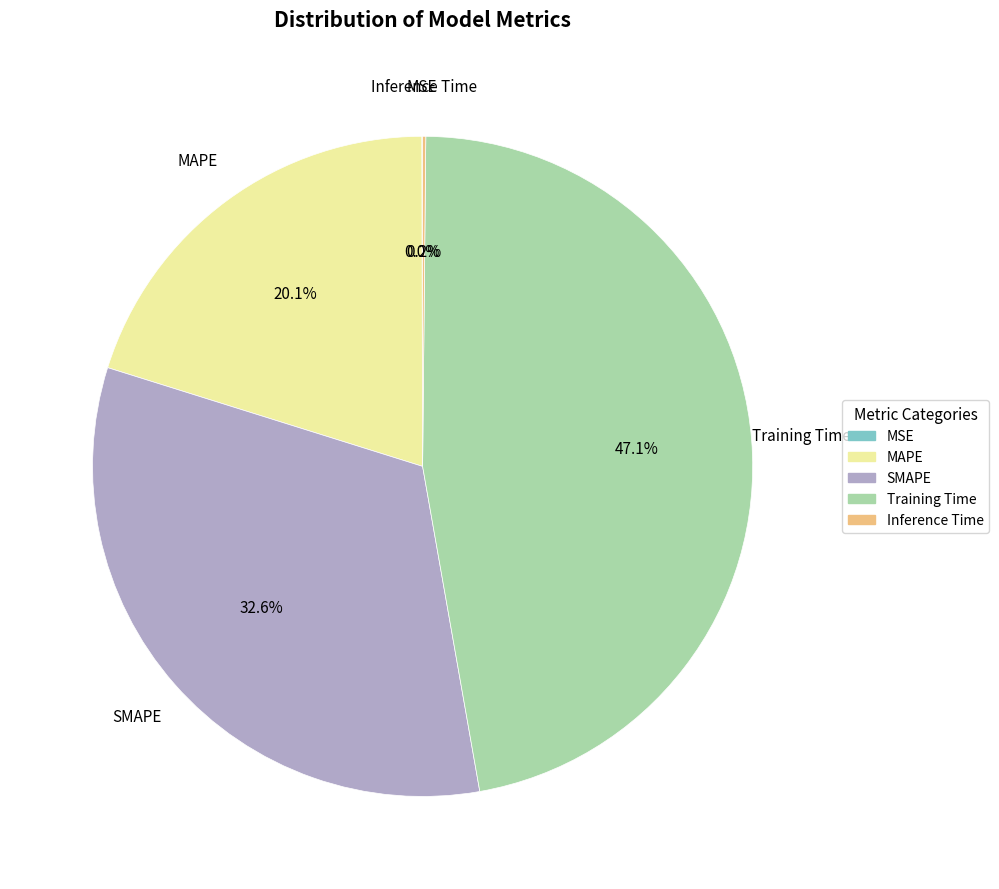

What percentage is NOT represented by MAPE?

79.9%